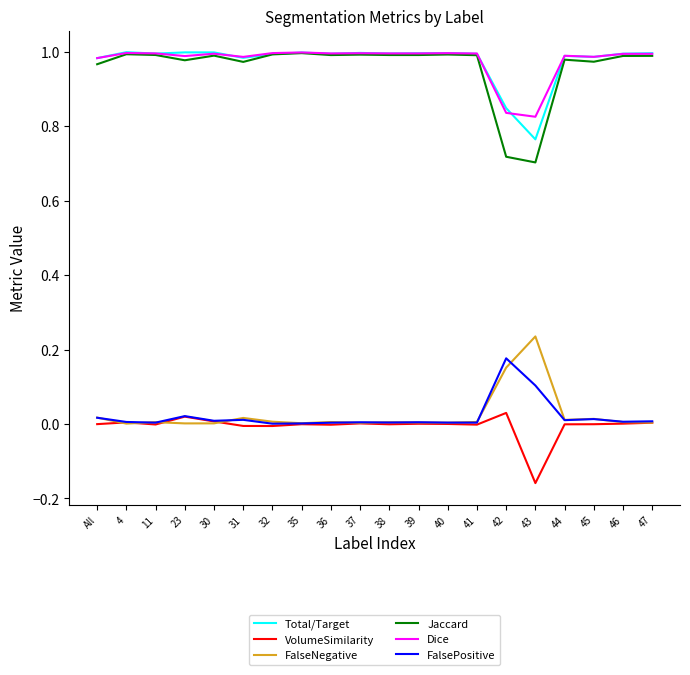

True or false: VolumeSimilarity has more than 1 points higher than both neighbors.

True